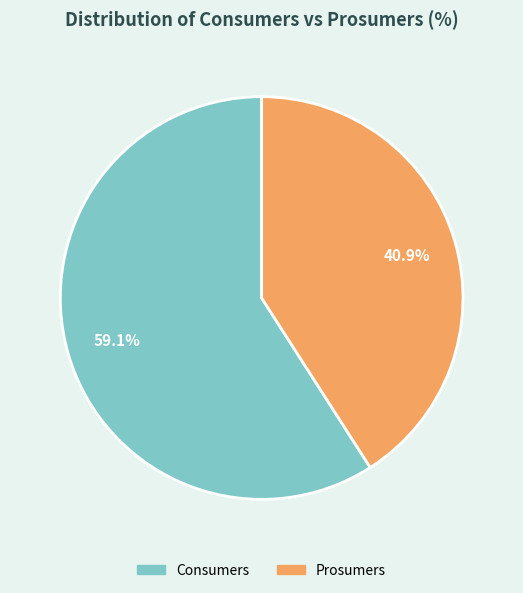

Approximately how many times larger is the value at Prosumers compared to Consumers?

0.7